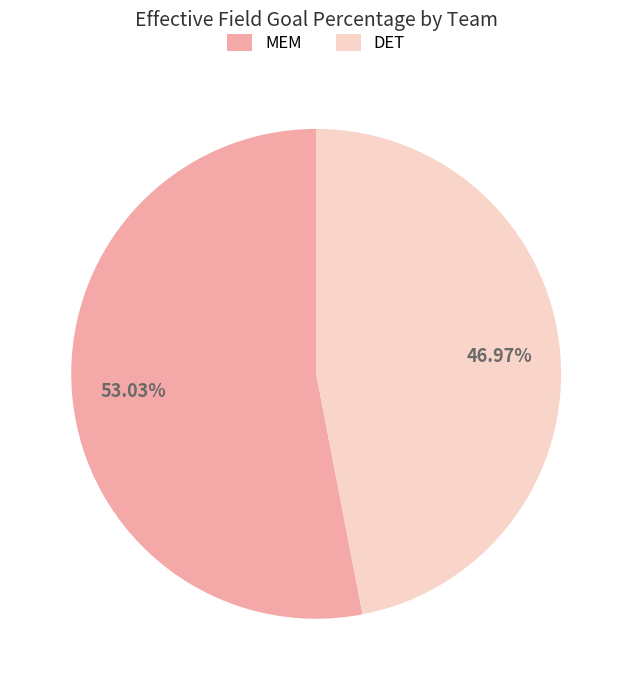

Is MEM the majority of the pie?

Yes